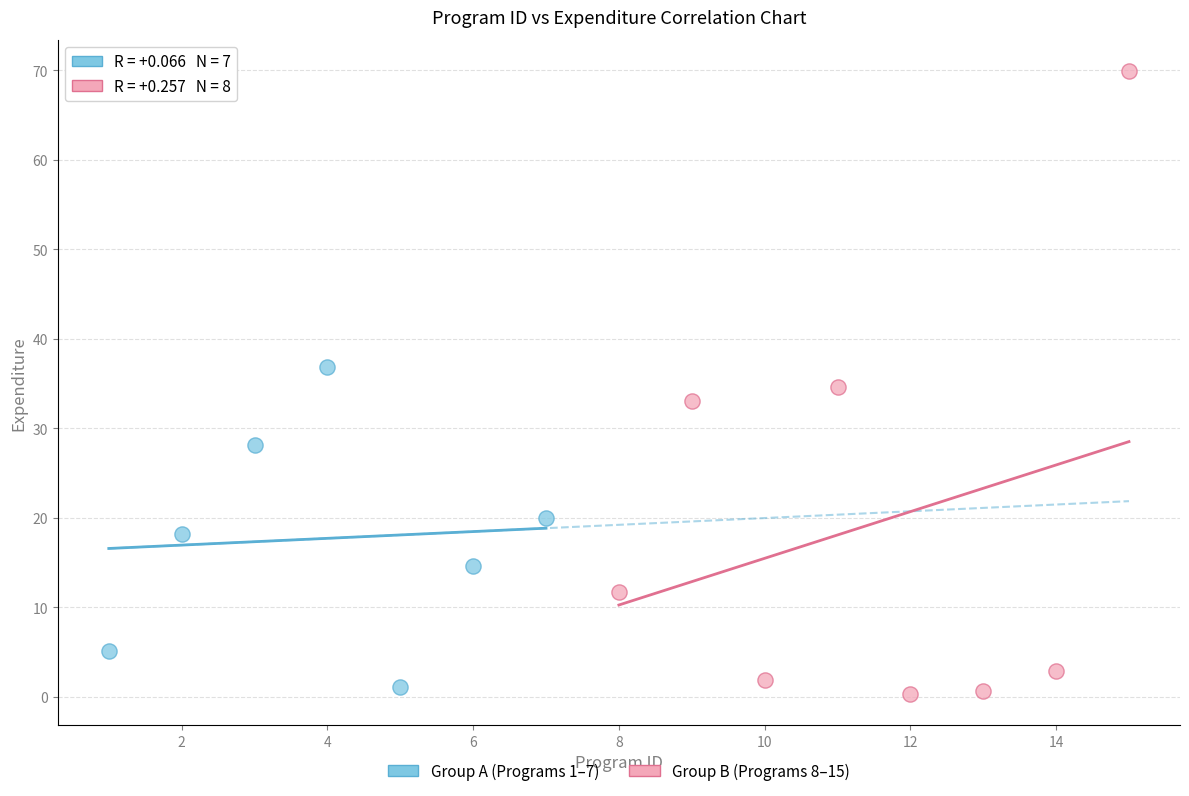

Which series has the largest Y range (max minus min)?

Group B (Programs 8–15)